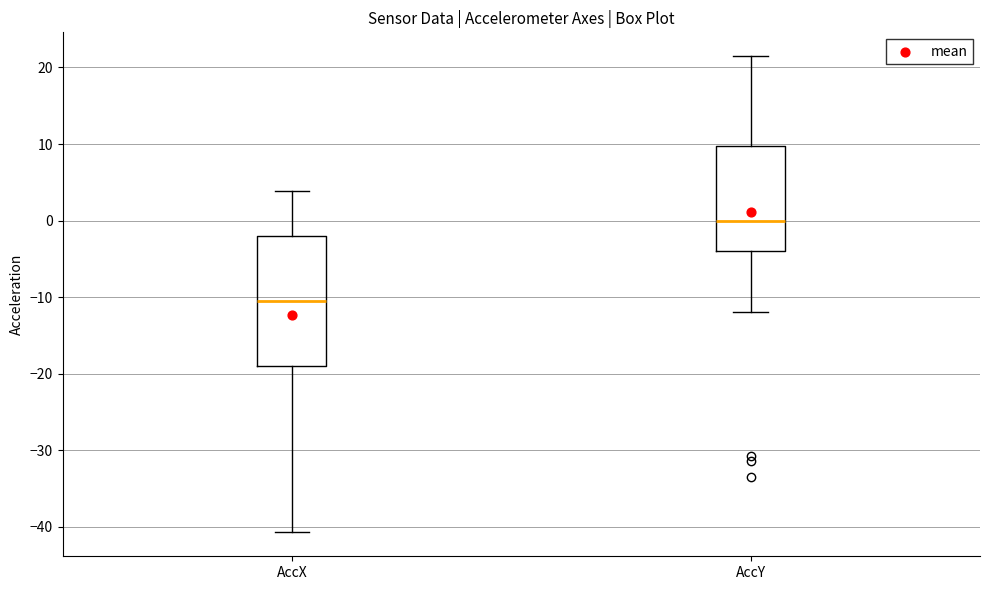

Comparing the boxes themselves (not the whiskers), which one is the tallest?

AccX